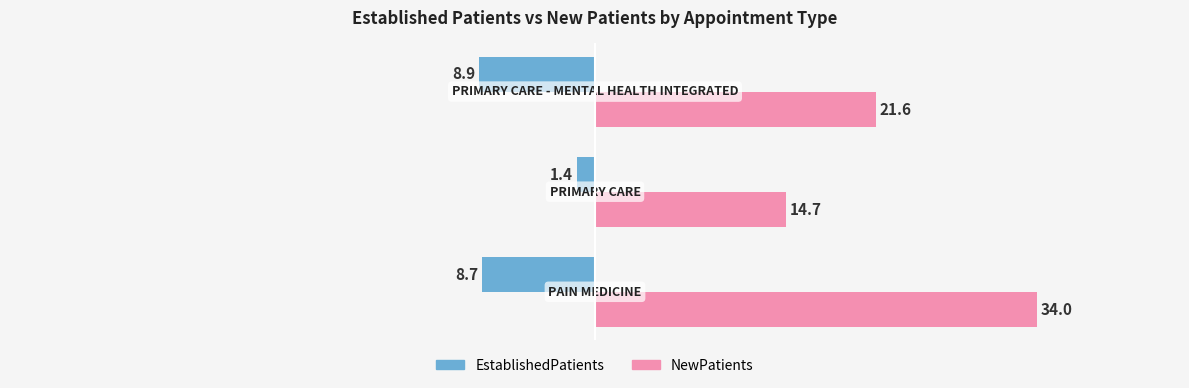

What is the difference between the second highest and minimum values in the NewPatients series?

6.9